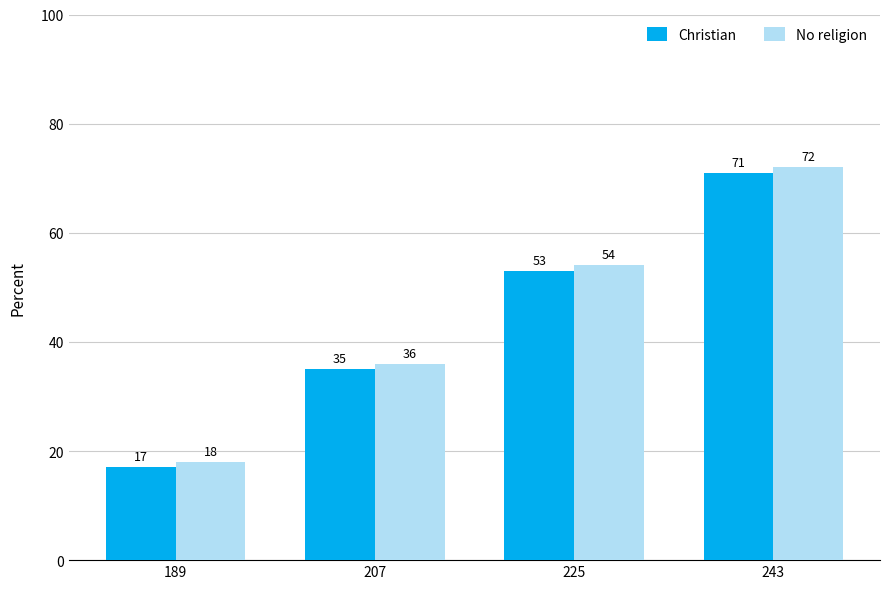

The No religion series shows 18 at 189. True or false?

True